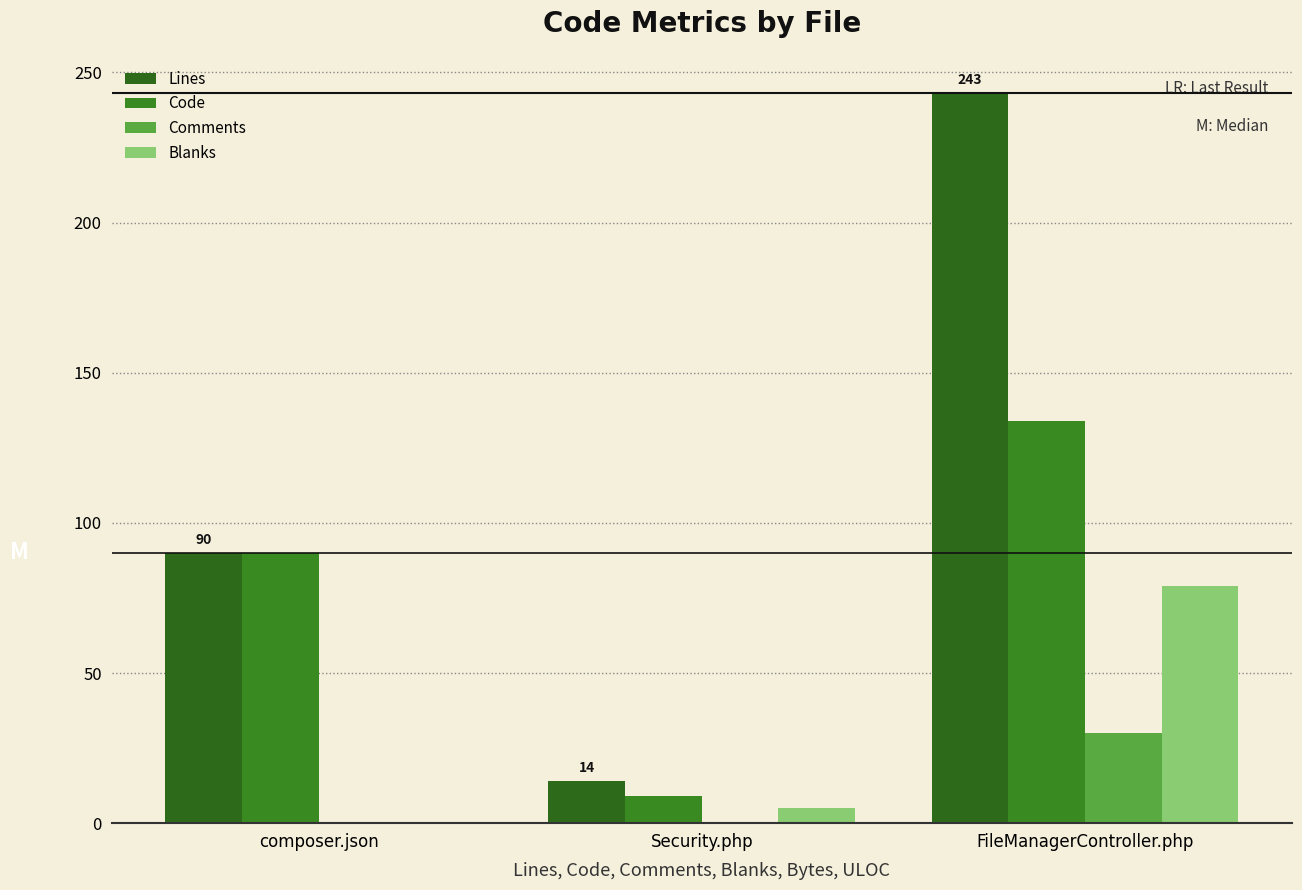

What is the difference between the maximum and minimum values in the Blanks series?

79